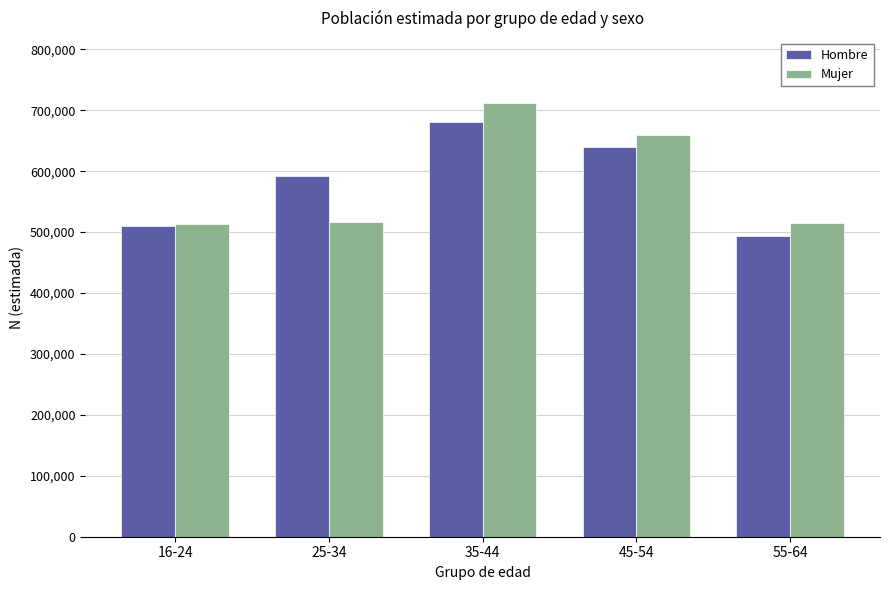

The value of Mujer at 35-44 is 296993. True or false?

False